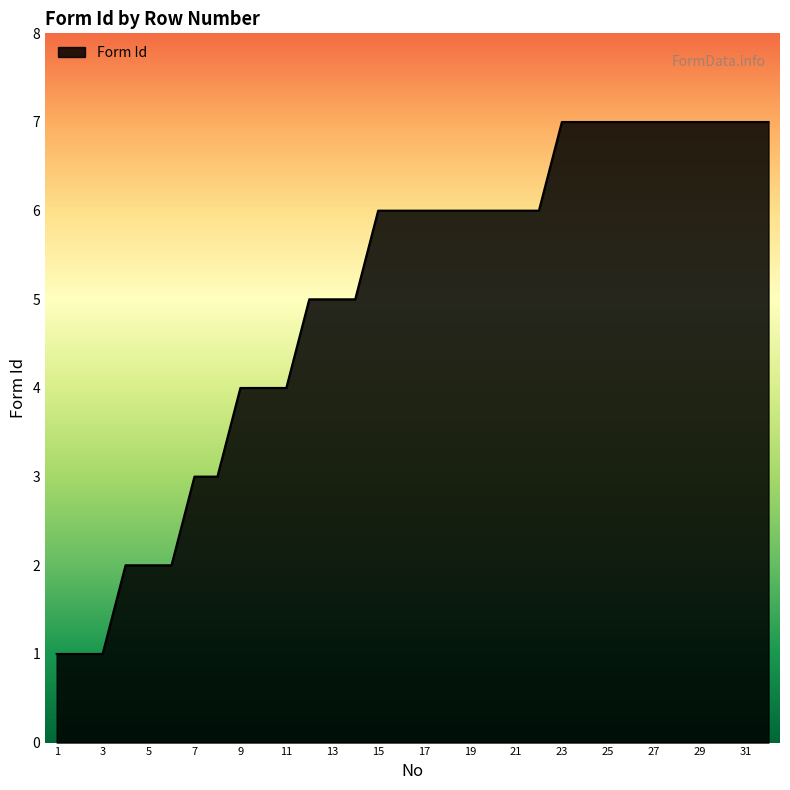

Does the chart display data point markers on the line(s)?

No